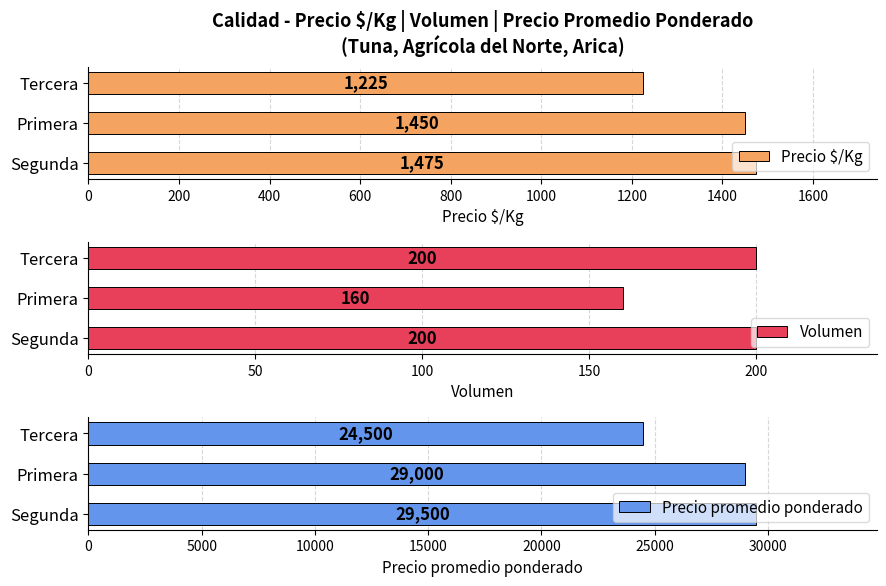

What is the minimum value shown in the chart?

160